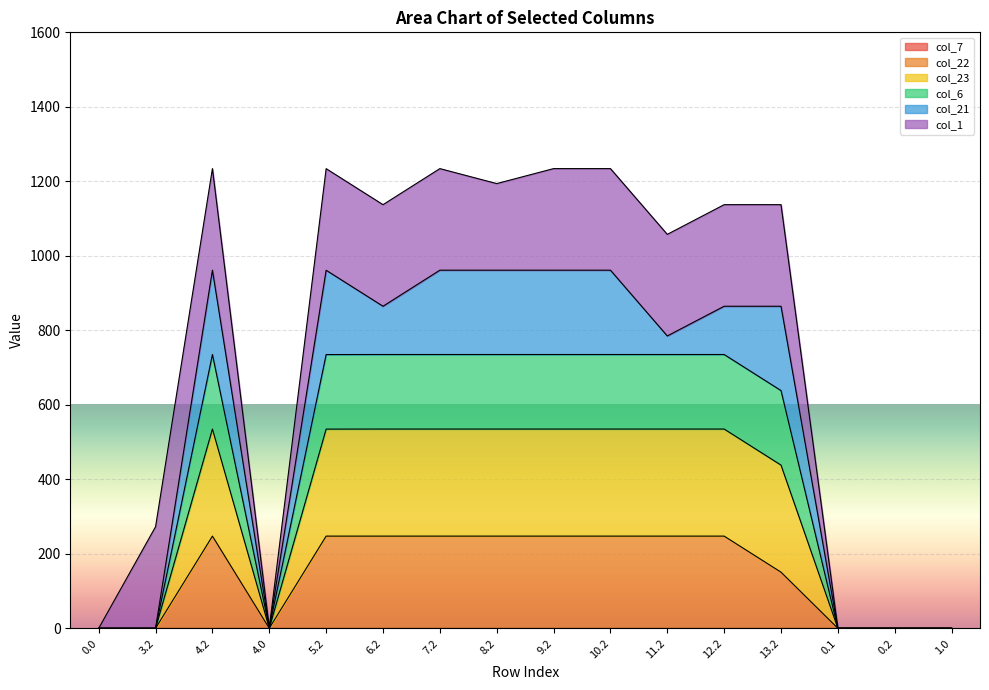

Which series has the largest total across all categories?

col_23